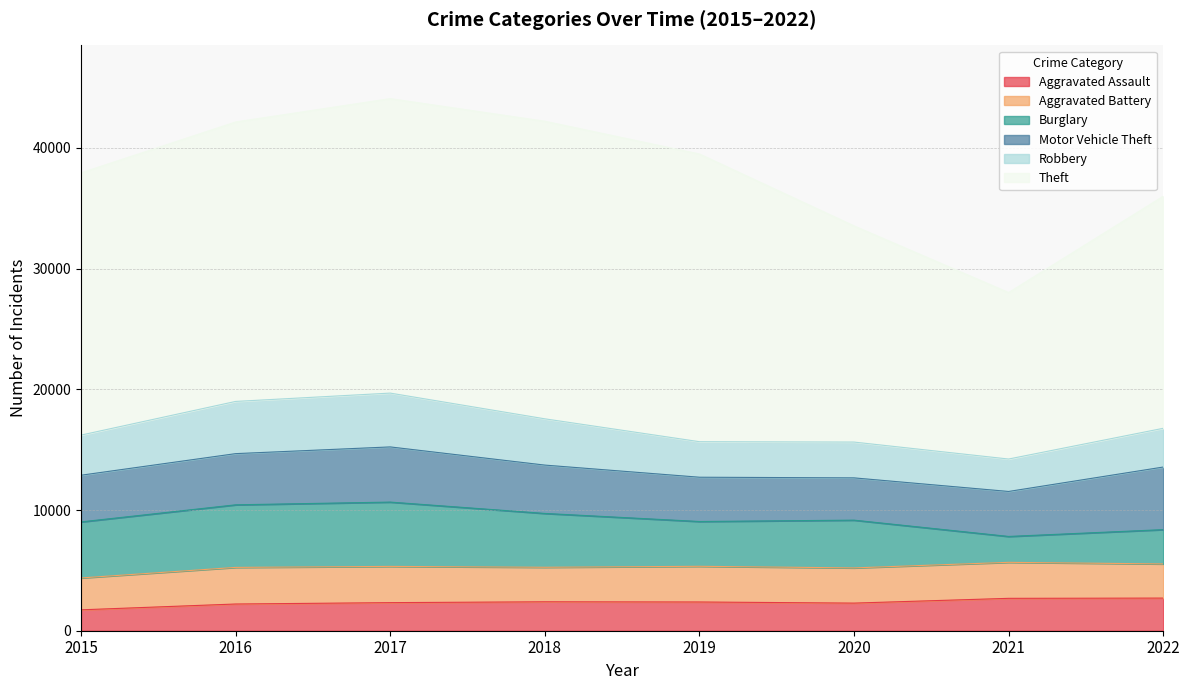

True or false: Motor Vehicle Theft has more than 0 points higher than both neighbors.

True